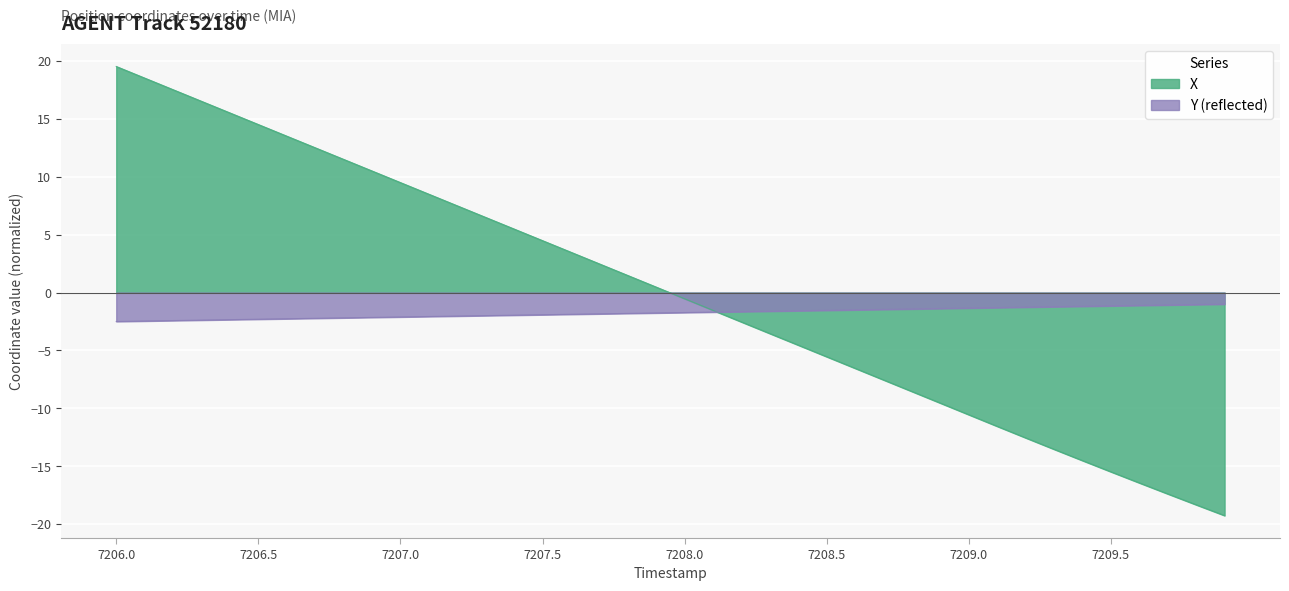

What is the difference between the X values at 7206.6 and 7207.1?

5.0